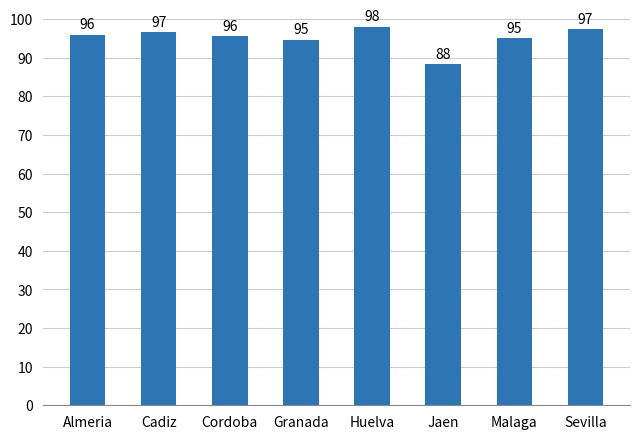

Which category has the lowest value across all series?

Jaen